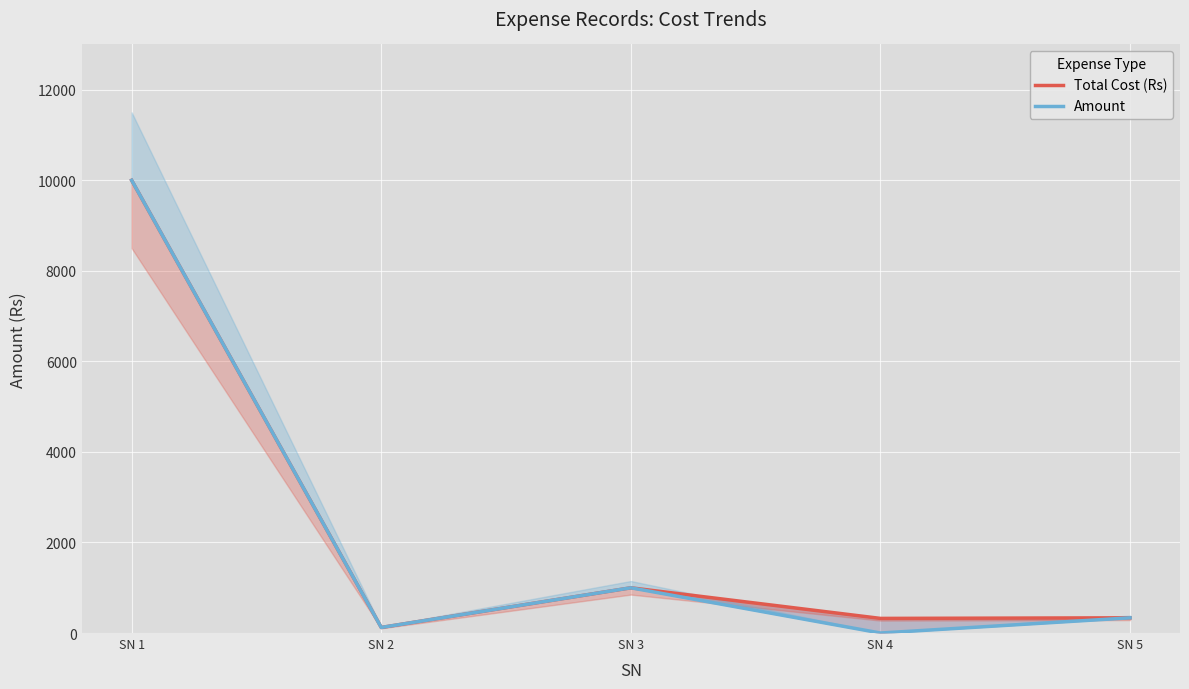

What is the minimum value for Total Cost (Rs)?

123